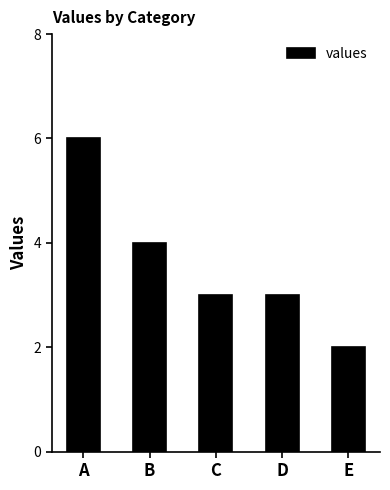

What value does the data have at D?

3